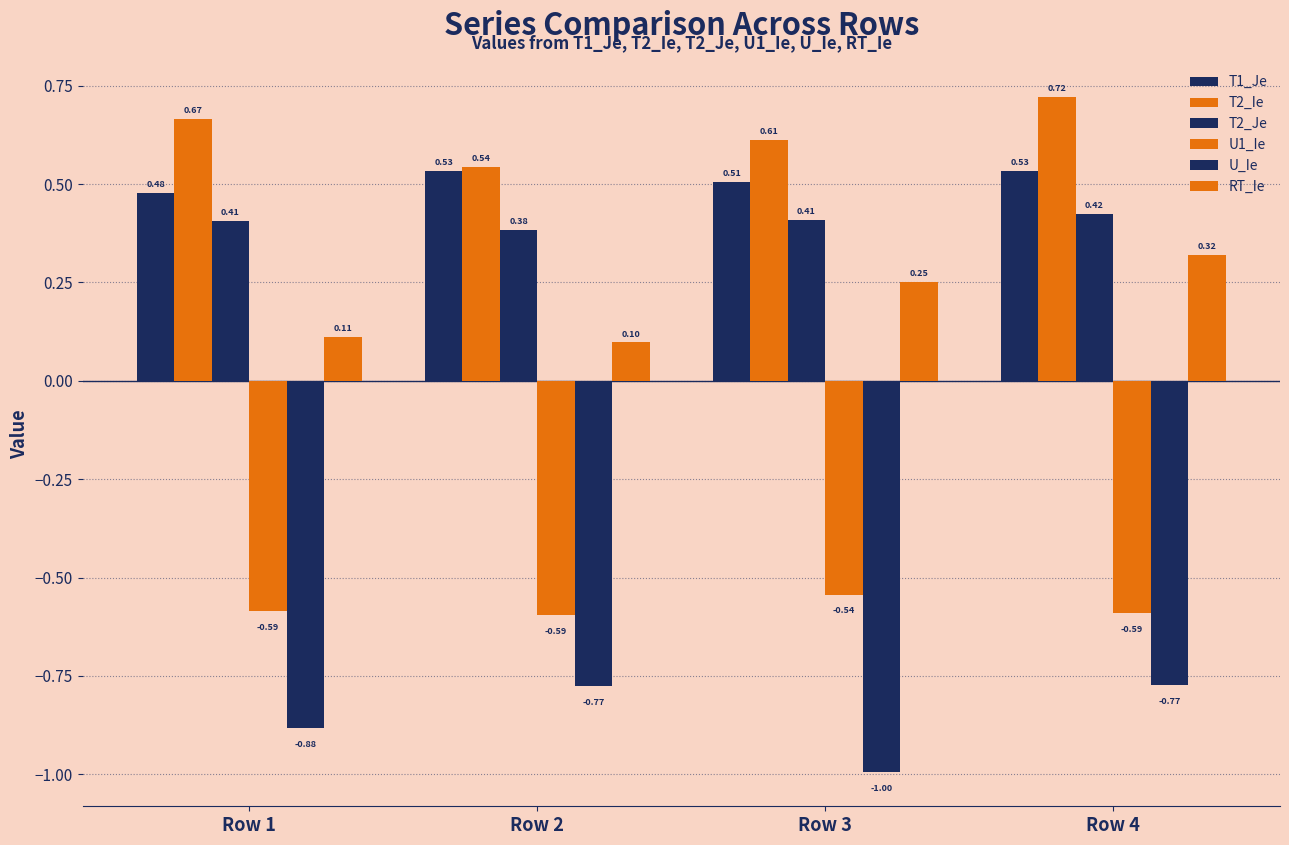

How many series are shown in this chart?

6